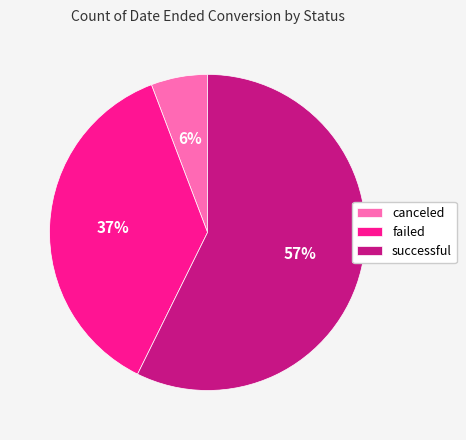

Is there a majority slice in this chart?

Yes